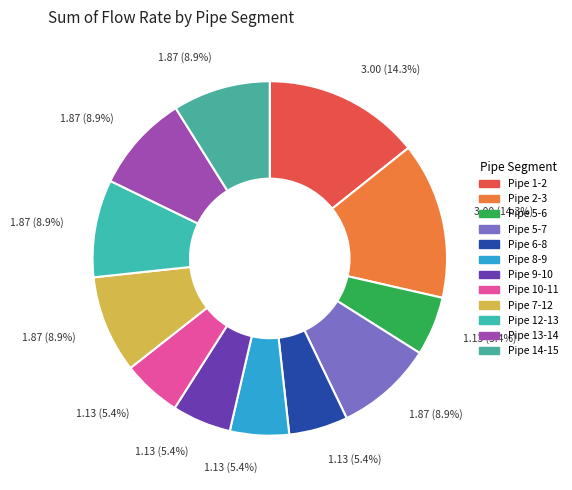

Is Pipe 10-11 the majority of the pie?

No